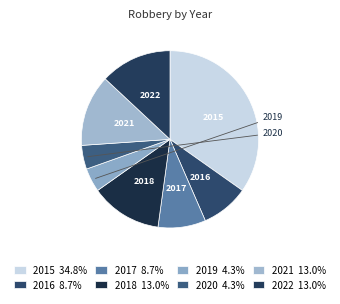

To the nearest percent, what is the average slice percentage?

12%